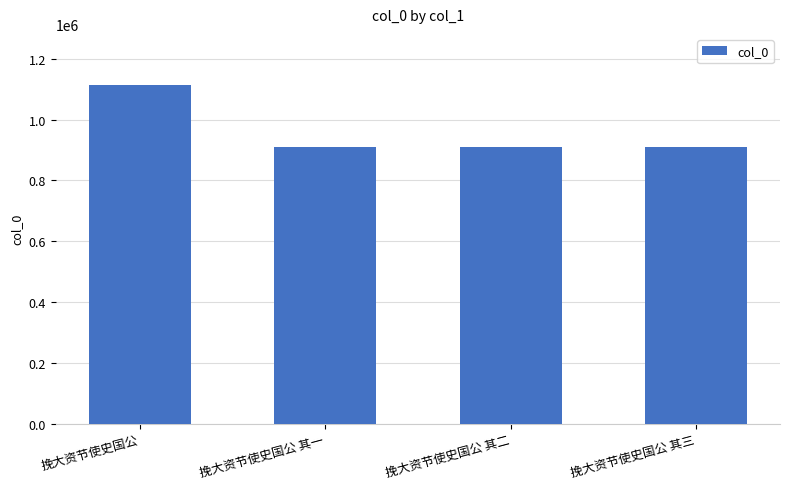

What is the value of the 1st bar from the left?

1114730